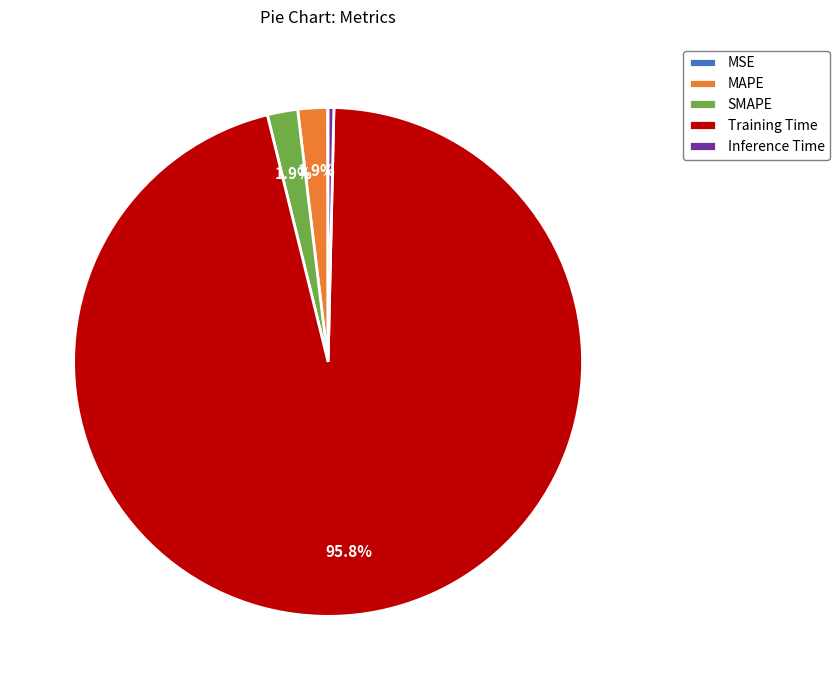

Which has a higher value, Inference Time or Training Time?

Training Time